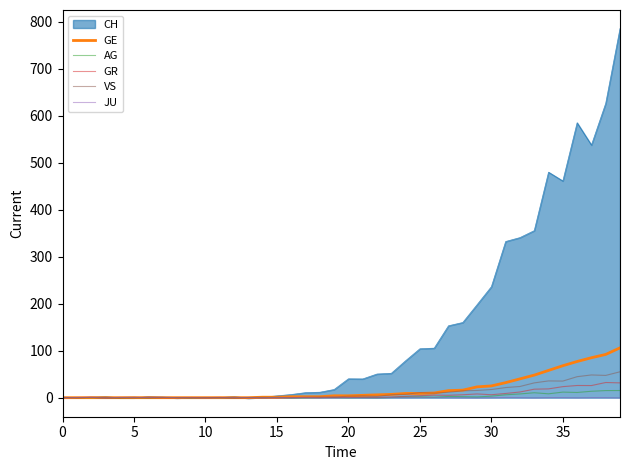

Which series has the largest range (max minus min)?

CH